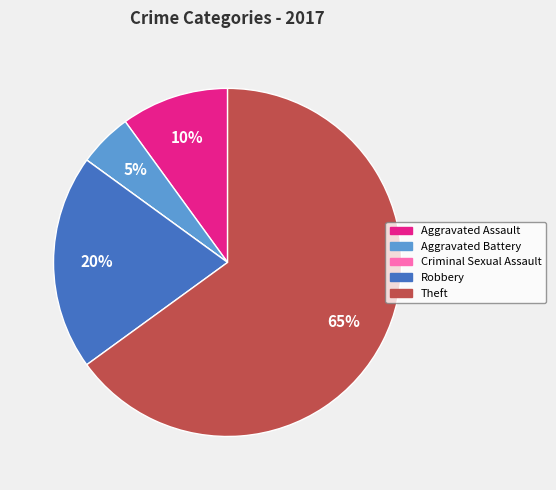

Combined, do Aggravated Assault and Robbery account for over 50%?

No